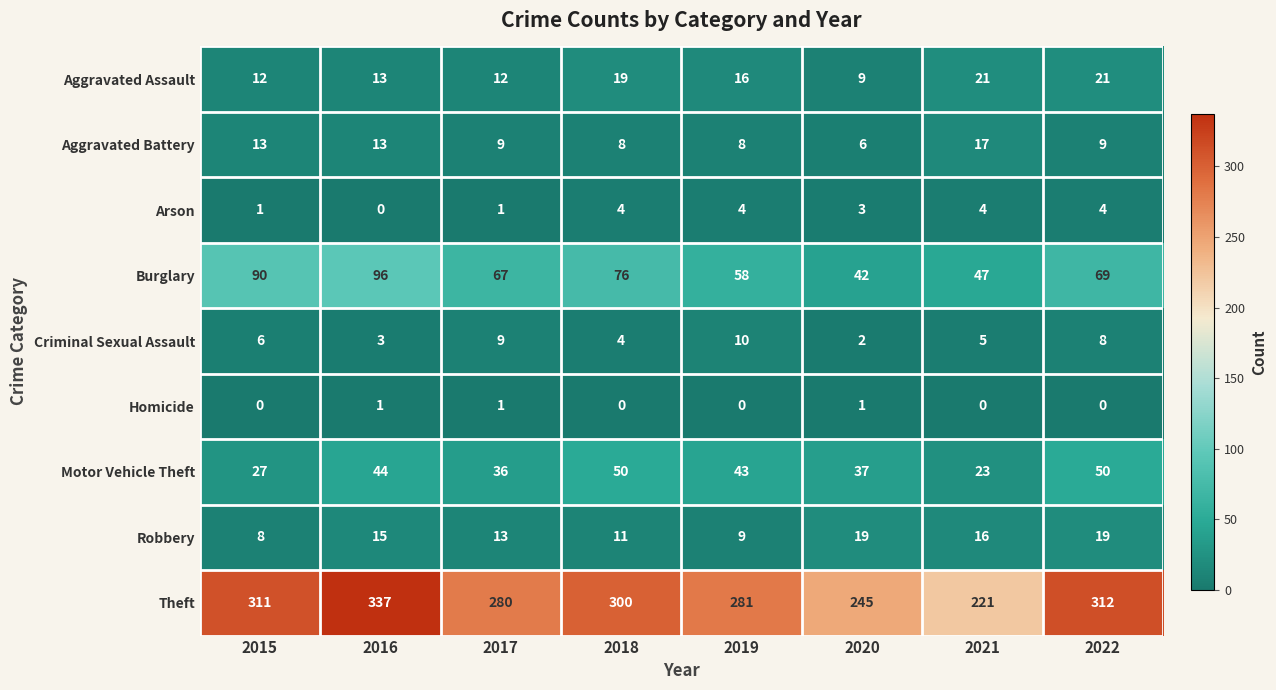

Rank the series at 2022 from highest to lowest value.

Theft, Burglary, Motor Vehicle Theft, Aggravated Assault, Robbery, Aggravated Battery, Criminal Sexual Assault, Arson, Homicide